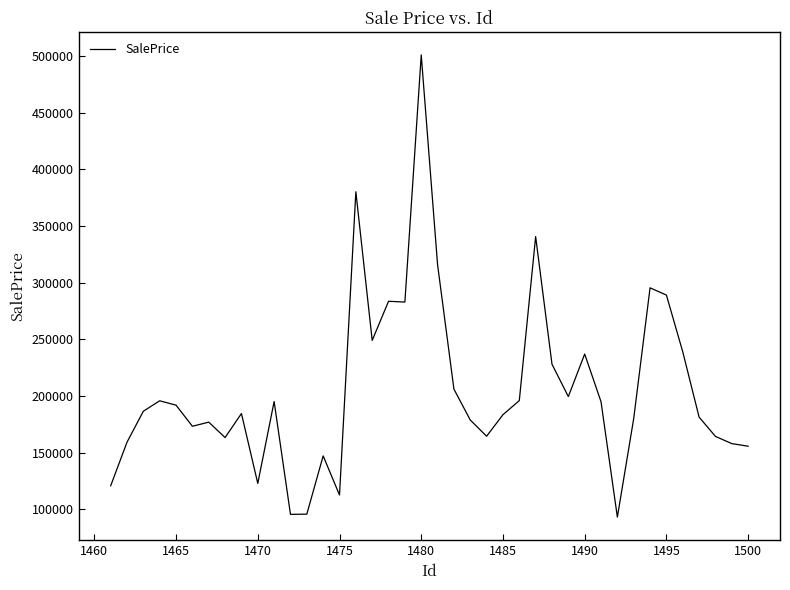

What is the greatest value displayed?

501066.2